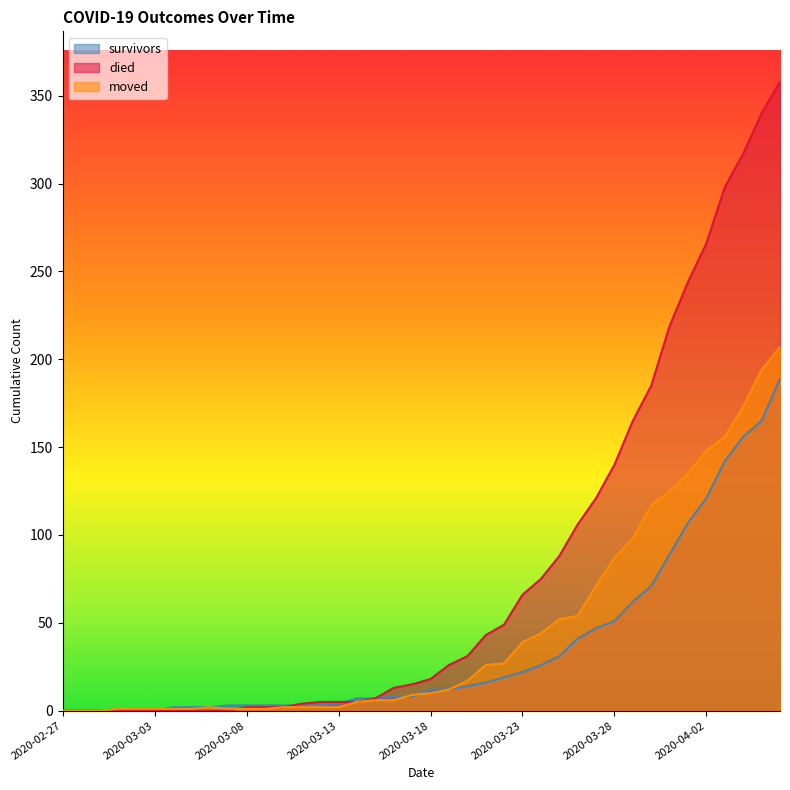

Is it true that survivors equals 189 at 2020-04-06?

True